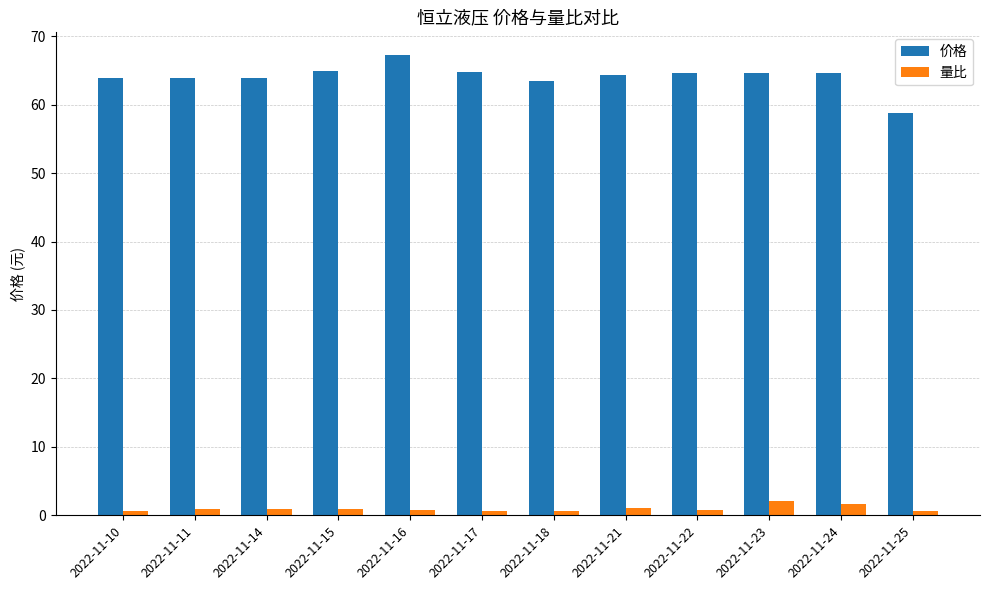

What are all the series names shown in the legend?

价格, 量比